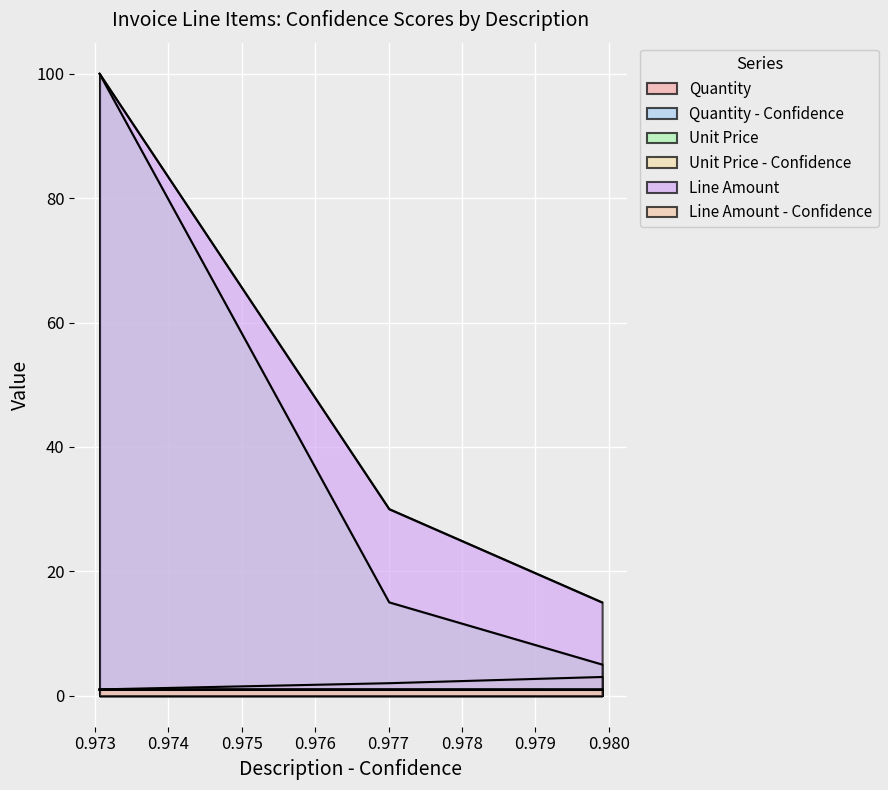

List the series in order of their peak value, highest first.

Unit Price, Line Amount, Quantity, Unit Price - Confidence, Line Amount - Confidence, Quantity - Confidence